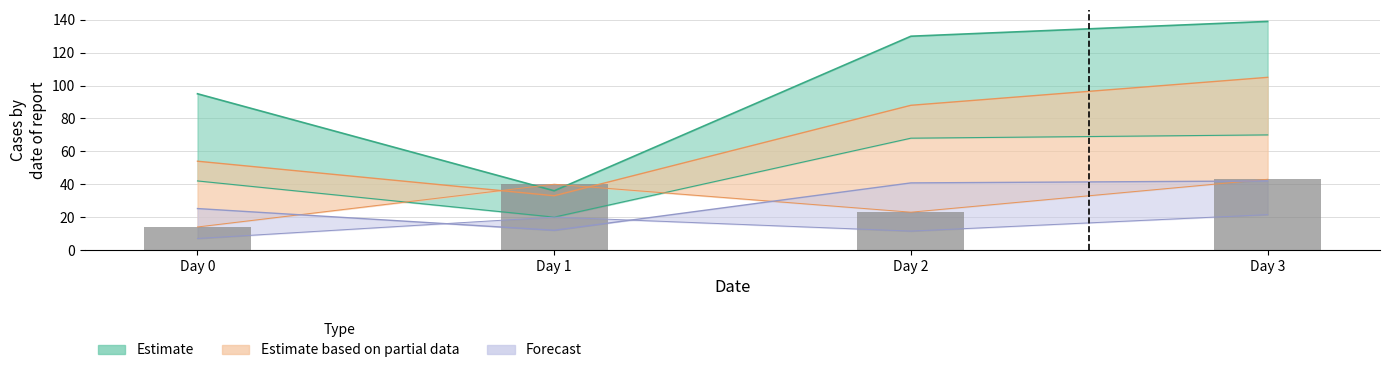

What is the value of the 3rd bar from the left?

23